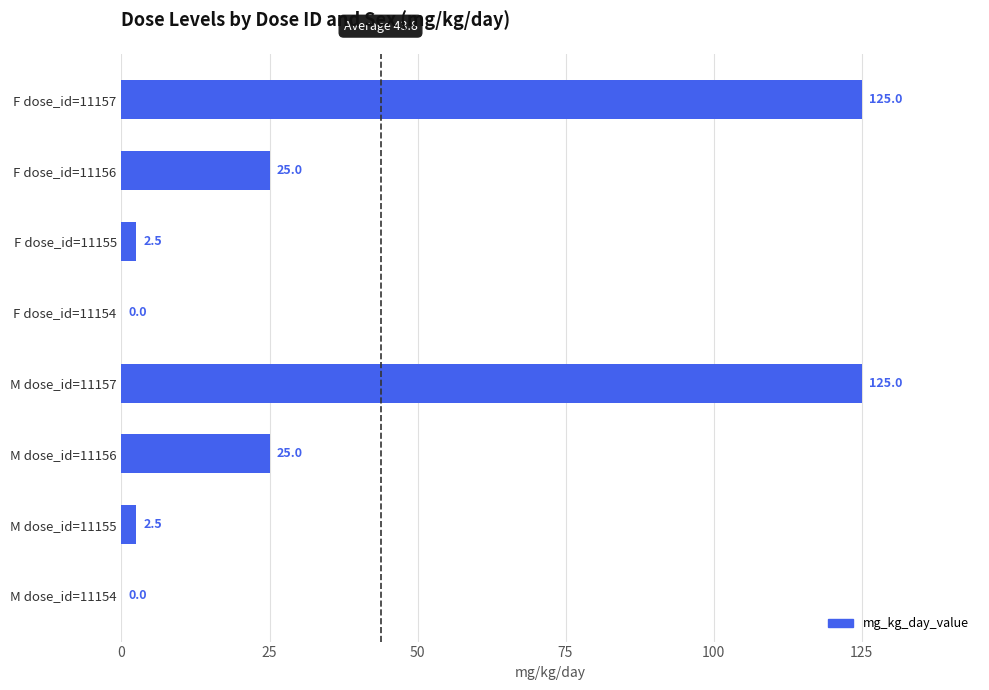

What is the average value?

38.1